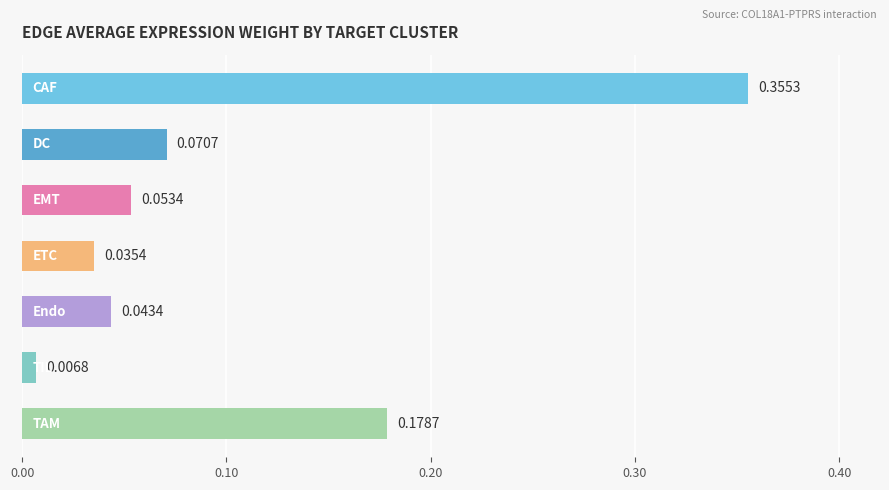

What is the sum of all values?

0.7